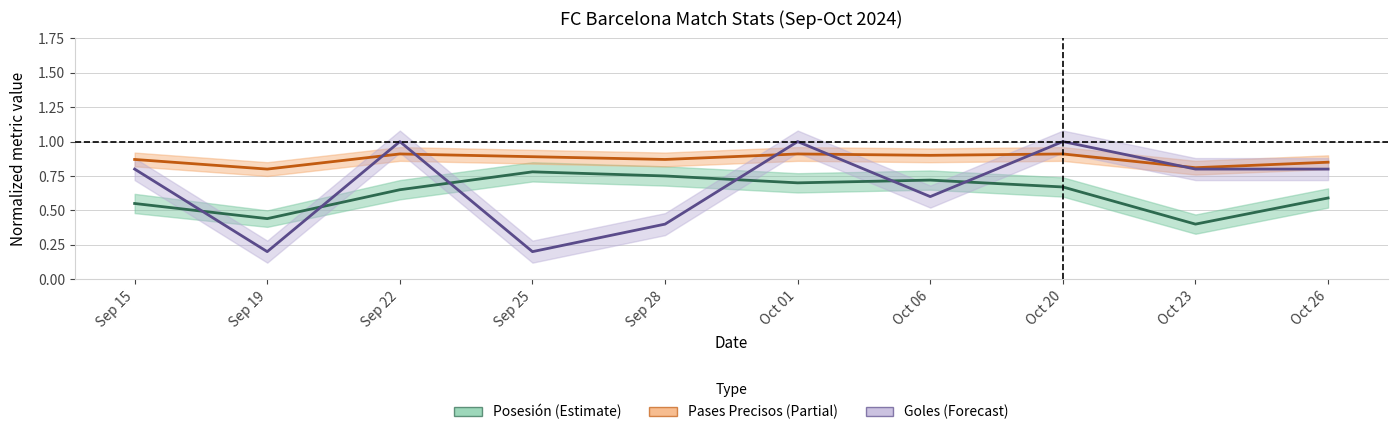

How many intersections are there between Goles (Forecast) and Pases Precisos (Partial)?

6